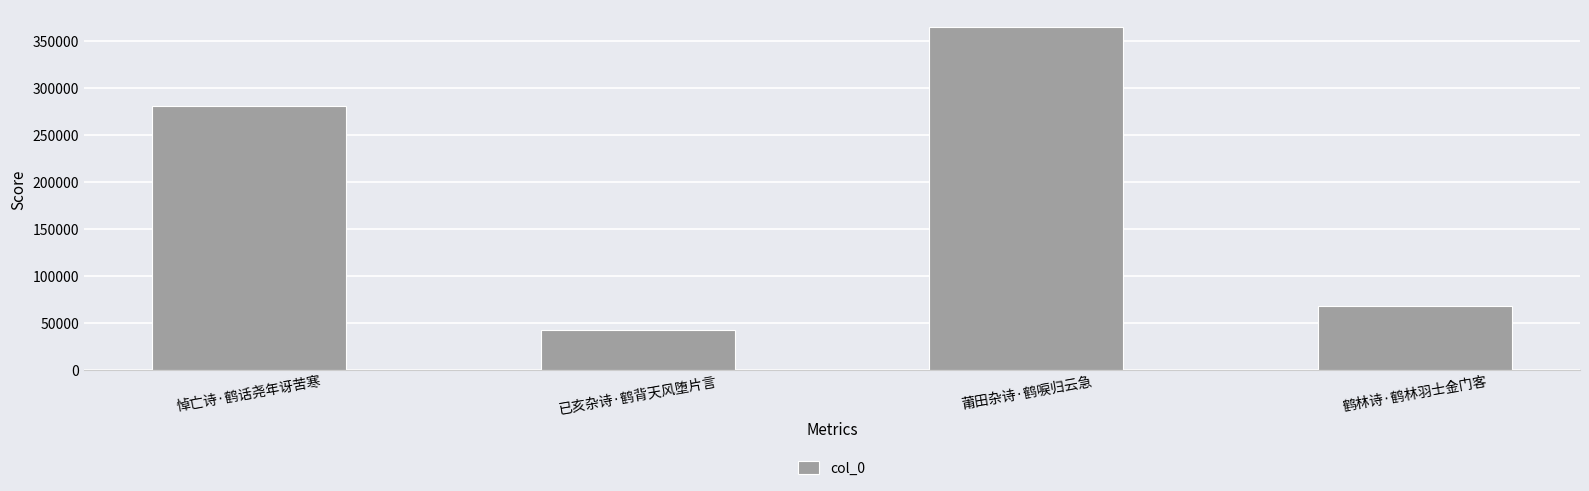

How many data points does each series have?

4